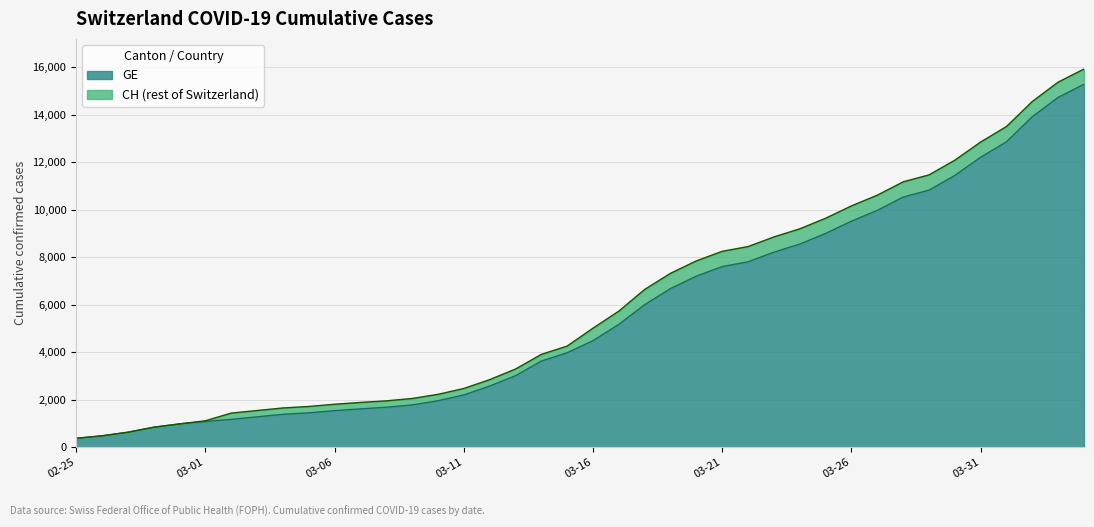

Reading right to left, extract all data points from this chart.

GE: 15284	14733	13919	12863	12210	11444	10825	10533	9971	9520	9000	8554	8213	7807	7607	7205	6681	6002	5174	4485	3978	3627	3010	2574	2201	1955	1780	1681	1614	1538	1447	1384	1278	1171	1083	981	840	630	479	375
CH: 15926	15375	14561	13505	12852	12086	11467	11175	10613	10162	9642	9196	8855	8449	8249	7847	7323	6644	5731	5012	4259	3908	3291	2845	2472	2226	2051	1952	1885	1809	1715	1652	1544	1436	1113	981	840	630	479	375